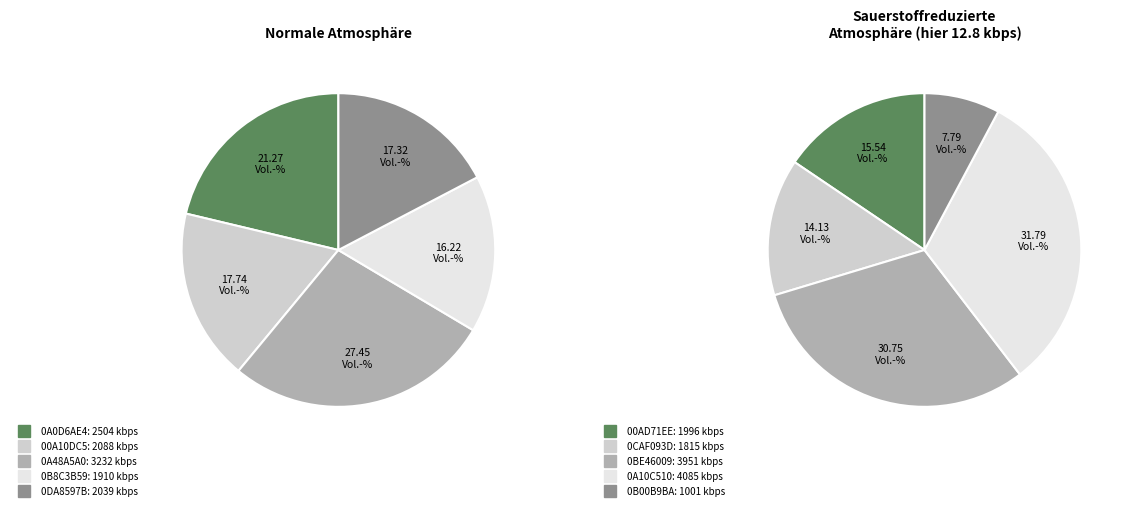

How many slices are in this pie chart?

10